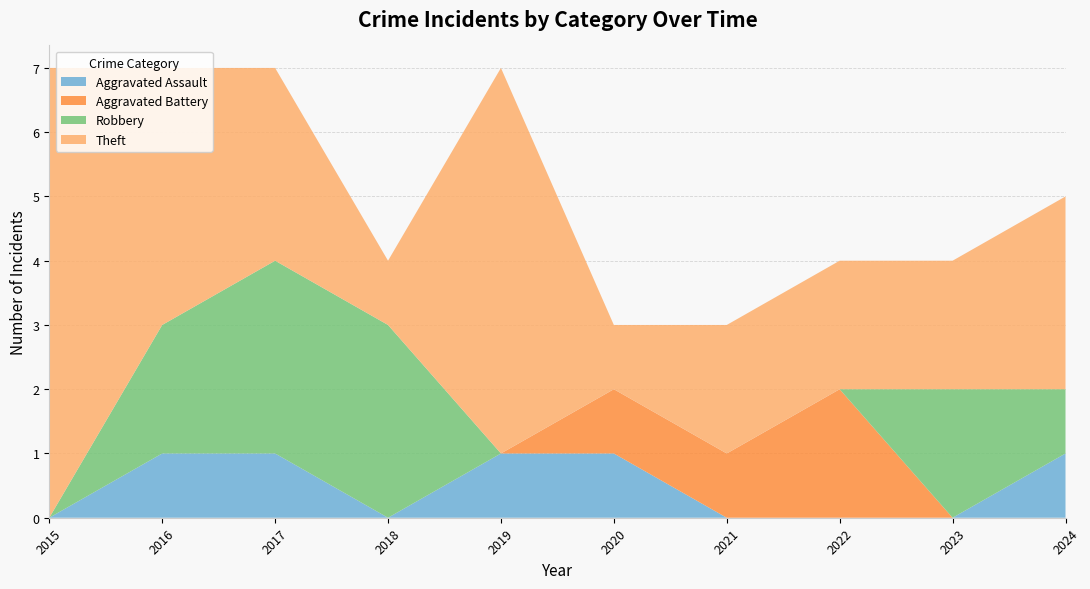

Reading left to right, extract all data points from this chart.

Aggravated Assault: 0	1	1	0	1	1	0	0	0	1
Aggravated Battery: 0	0	0	0	0	1	1	2	0	0
Robbery: 0	2	3	3	0	0	0	0	2	1
Theft: 7	4	3	1	6	1	2	2	2	3